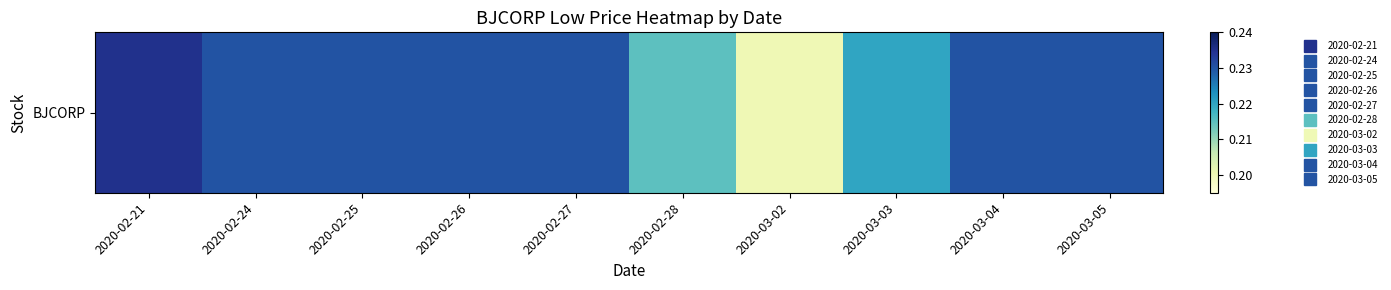

Which category has the highest value across all series?

2020-02-21